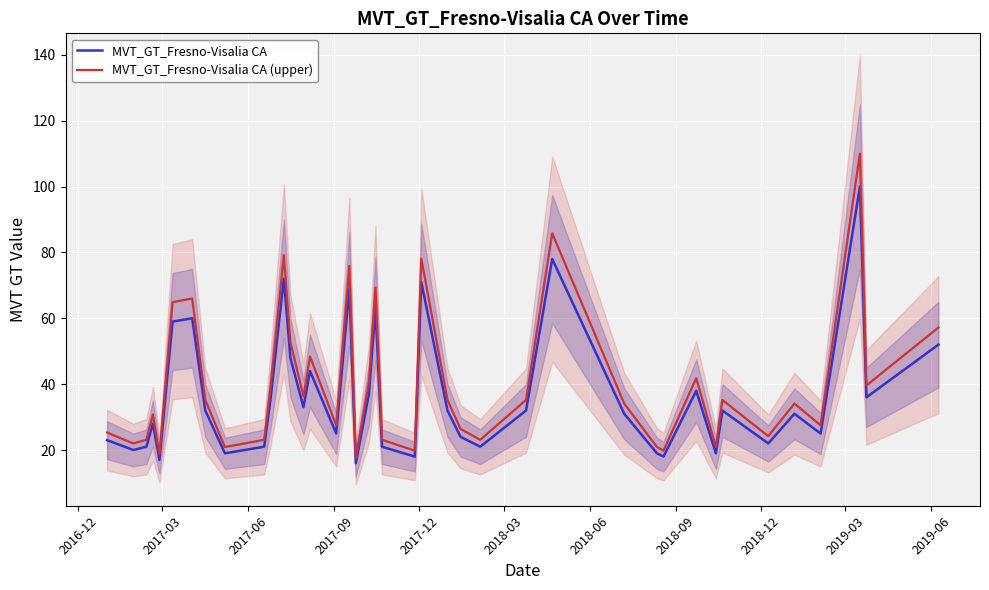

What is the maximum value for MVT_GT_Fresno-Visalia CA?

100.0